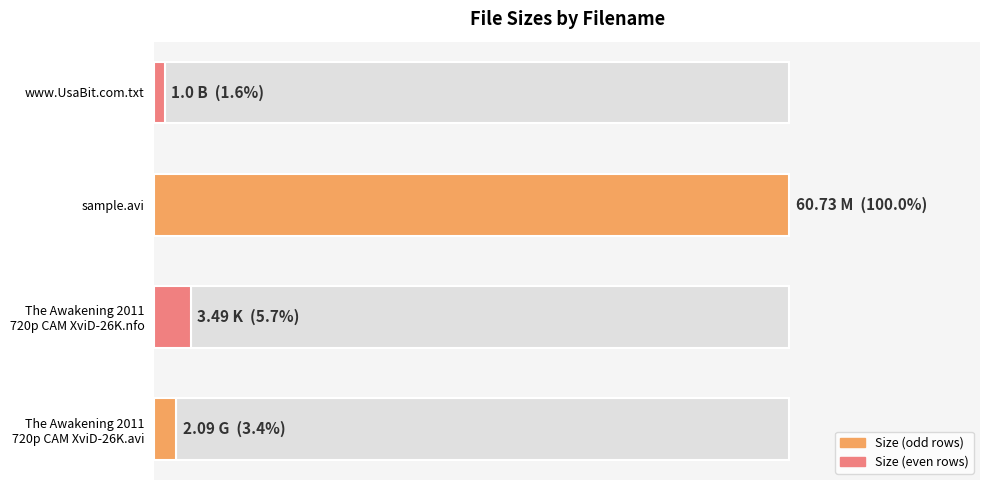

Reading left to right, transcribe all the data shown in this chart.

3.4	5.7	100.0	1.6